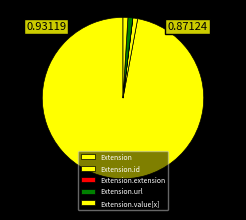

The Extension.id slice represents 1% of the pie. True or false?

False